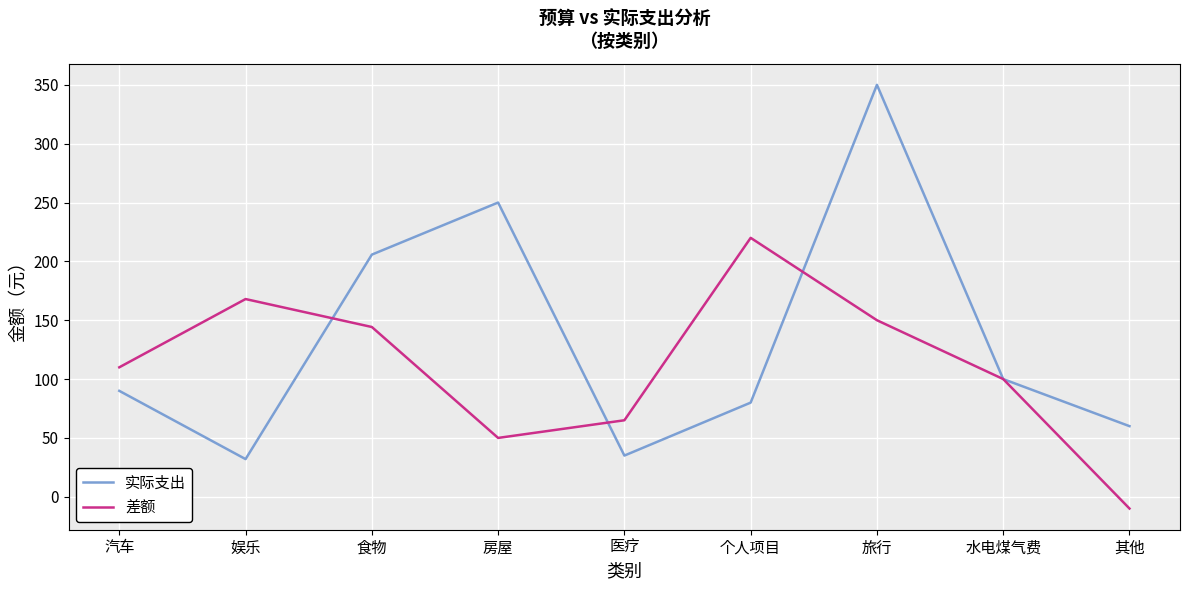

What is the difference between the 差额 values at 旅行 and 汽车?

40.0